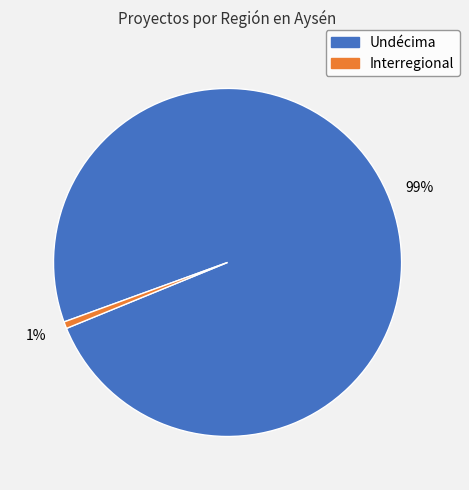

Do Interregional and Undécima together represent more than half of the pie?

Yes